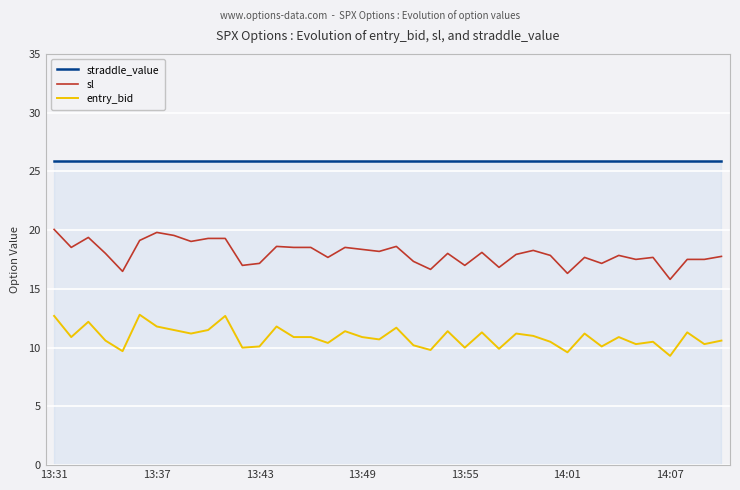

True or false: sl and straddle_value intersect in this chart.

False